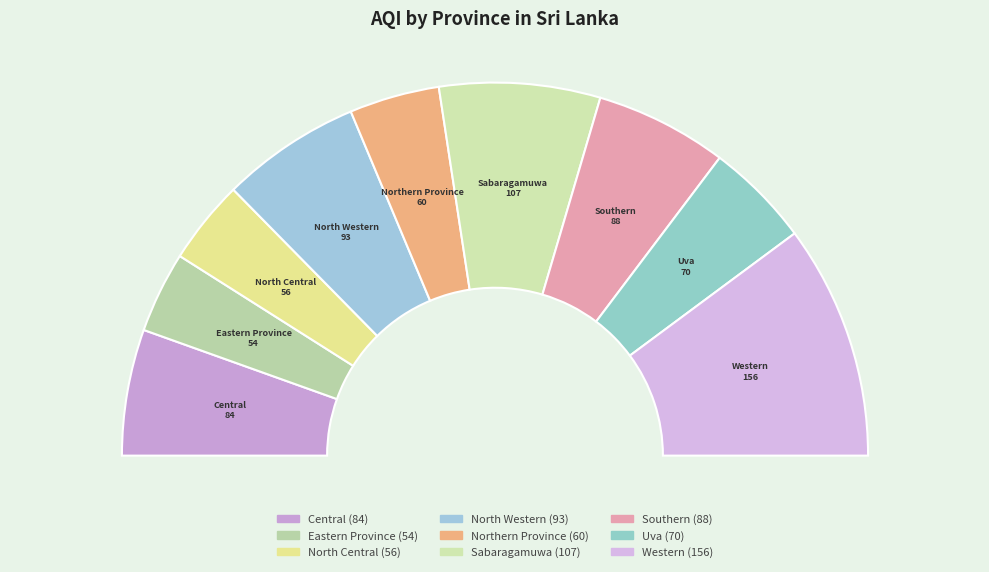

To the nearest percent, what portion does Northern Province represent?

8%